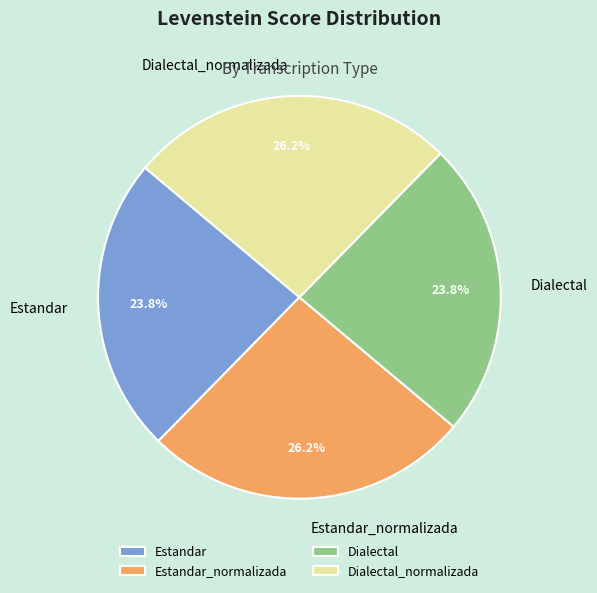

Is it true that Dialectal_normalizada is 11% of the pie?

False